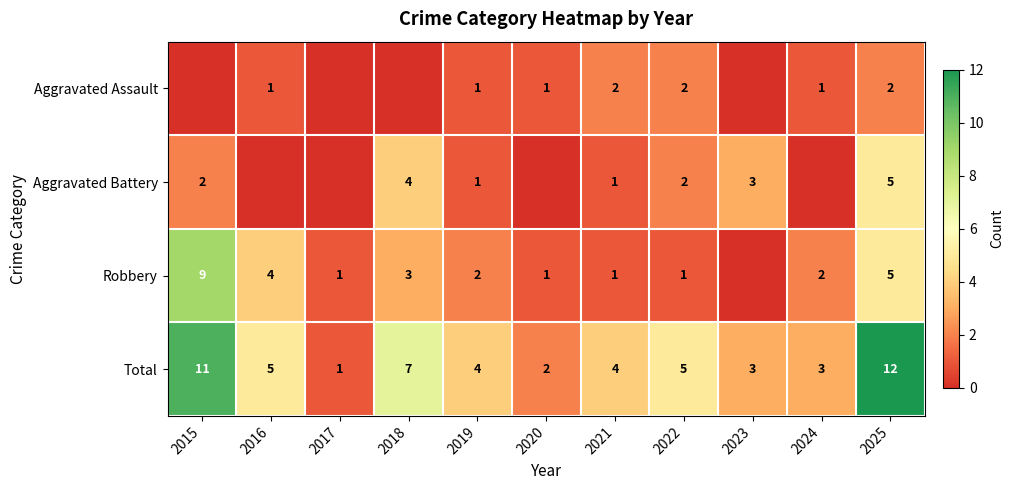

What is the spread (max minus min) of values at 2022?

4